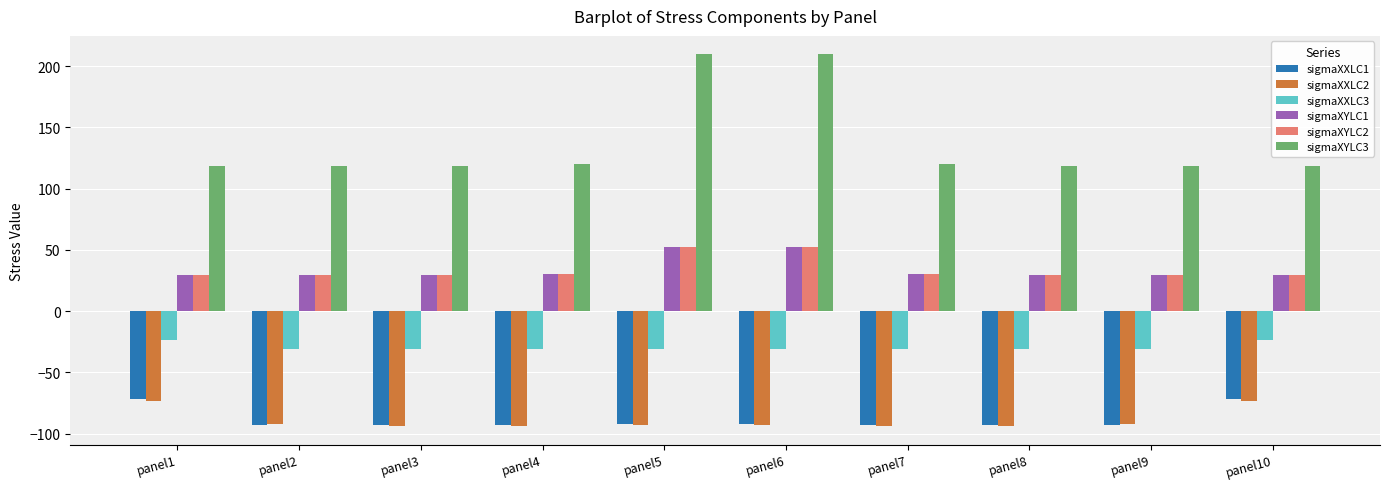

Which series has the widest spread of values?

sigmaXYLC3